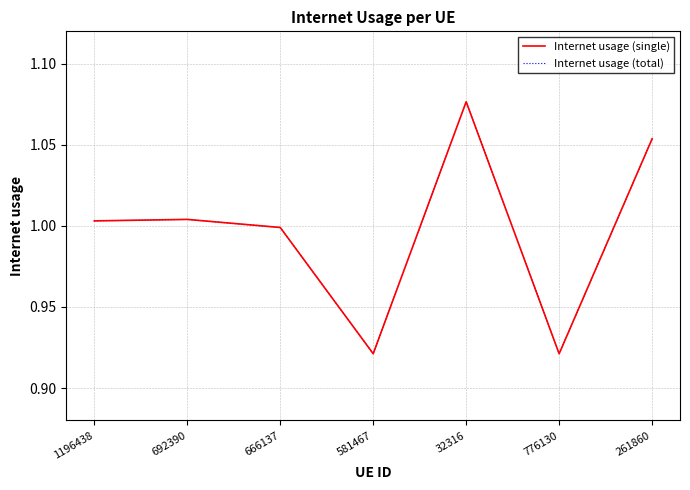

Does the chart have visible grid lines?

Yes